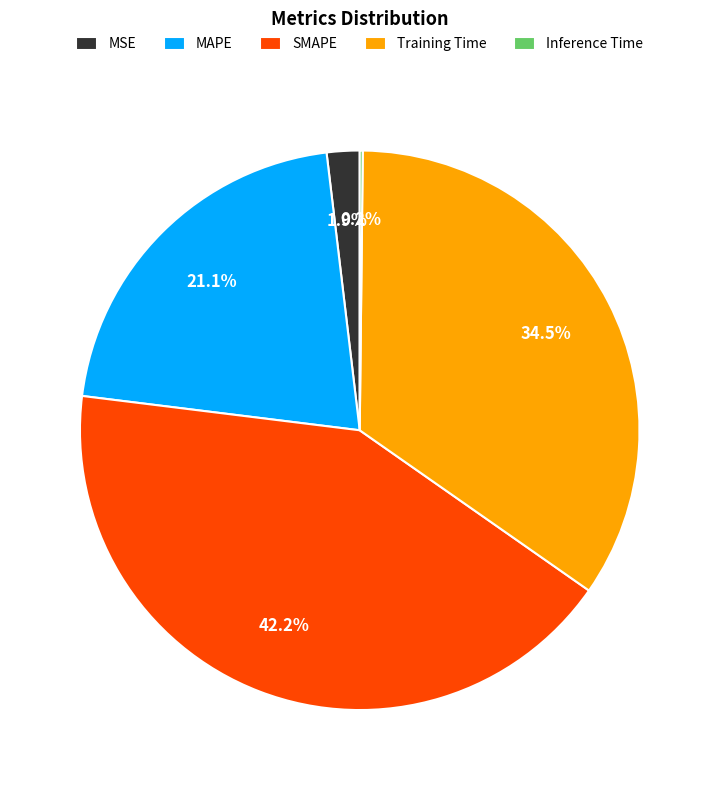

Which has a higher value, Training Time or MAPE?

Training Time